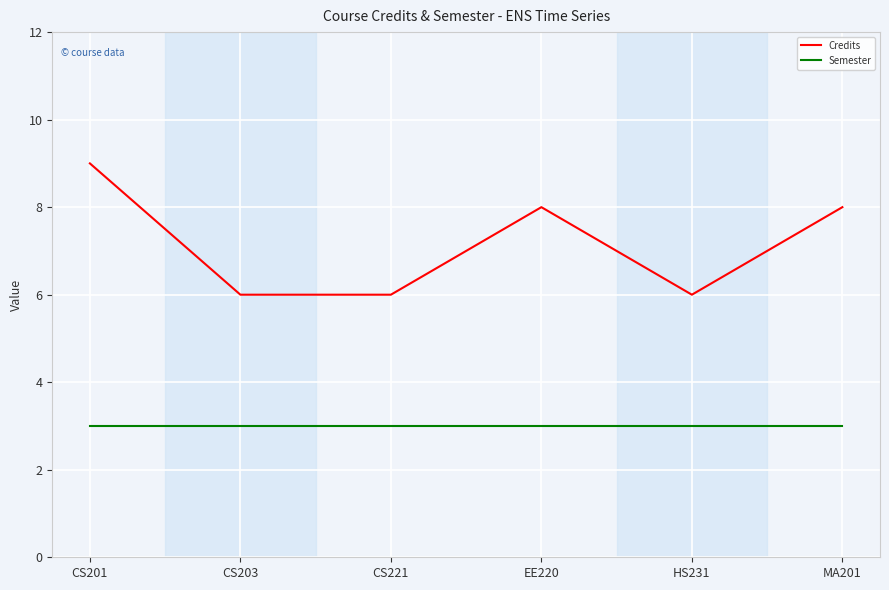

True or false: Credits has a value of 9 at CS203.

False